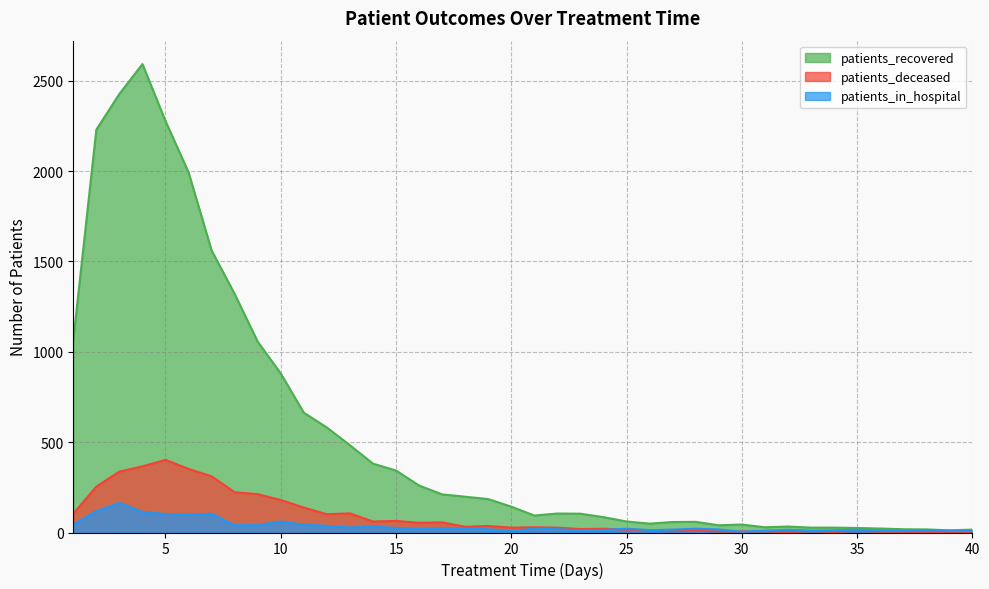

True or false: patients_recovered has more than 1 interior local peaks.

True